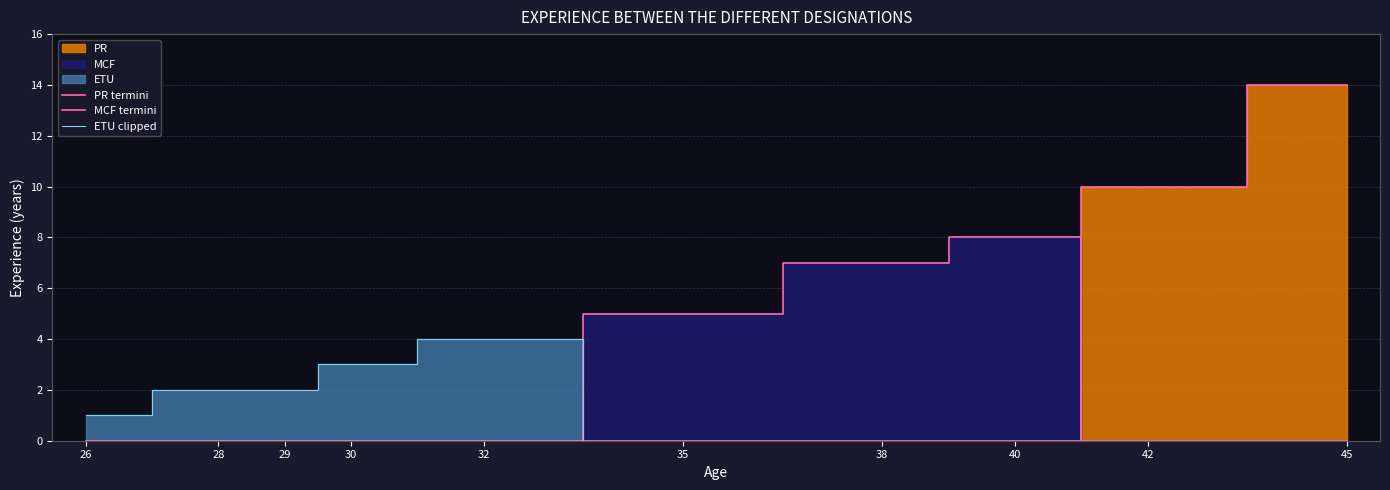

Where is the first local maximum for MCF termini?

40